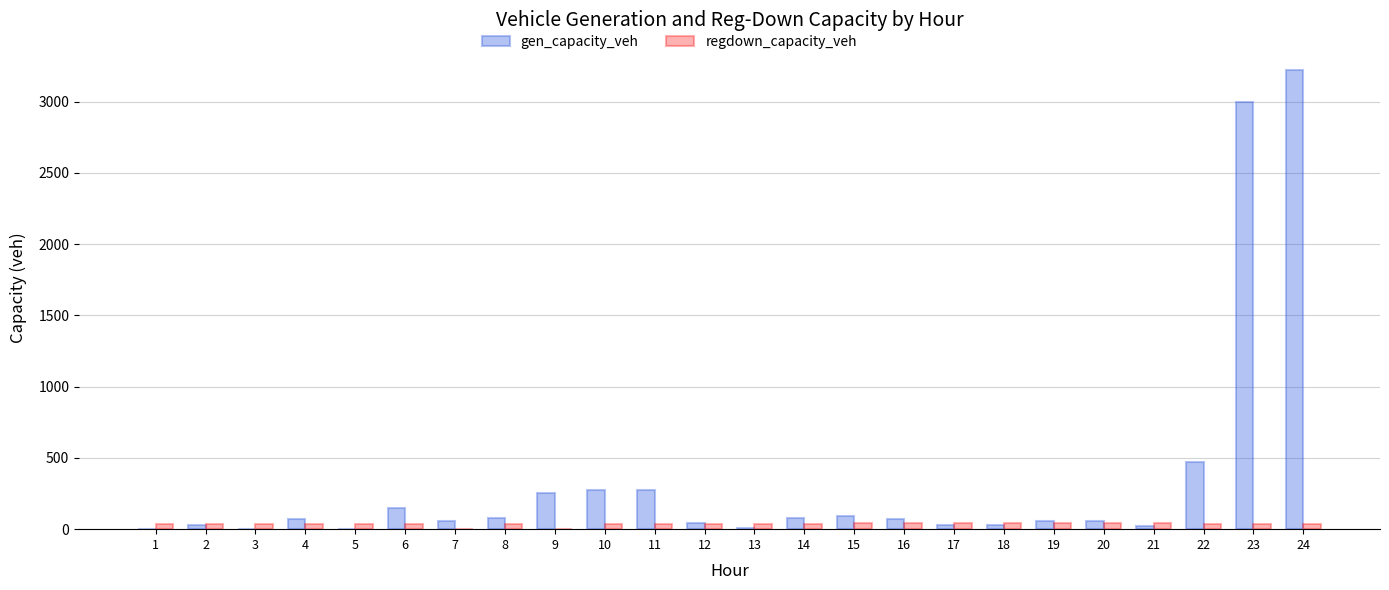

What is the maximum value shown in the chart?

3224.2